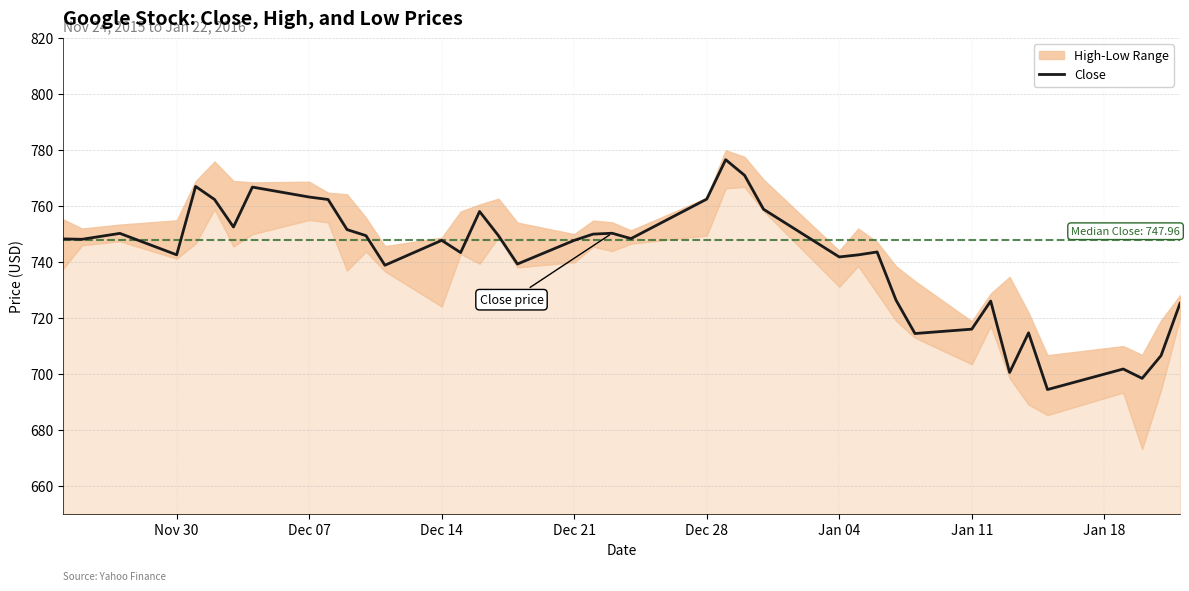

What is the minimum value for Close?

694.5